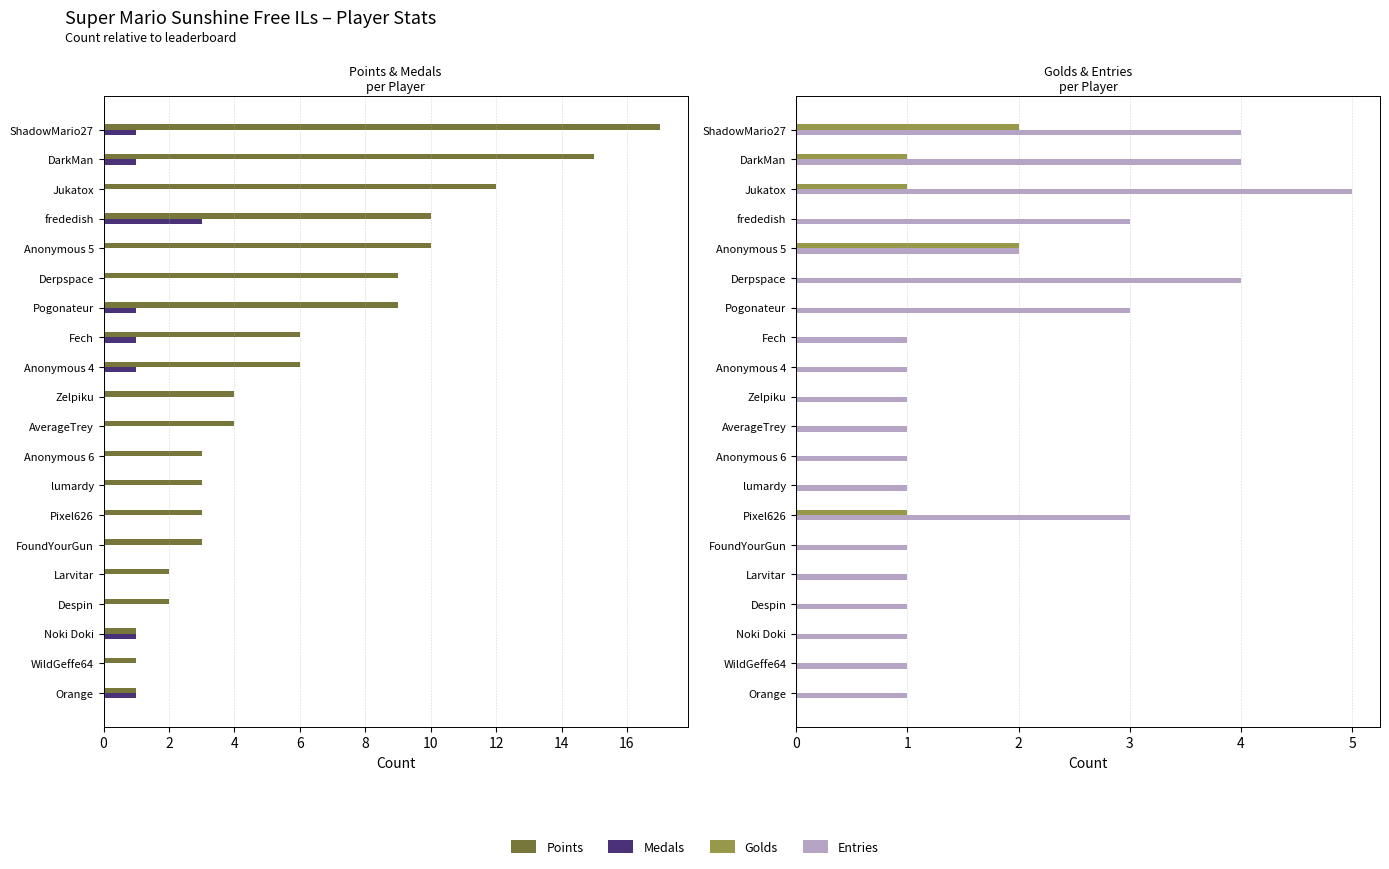

Count the number of data series in this chart.

4